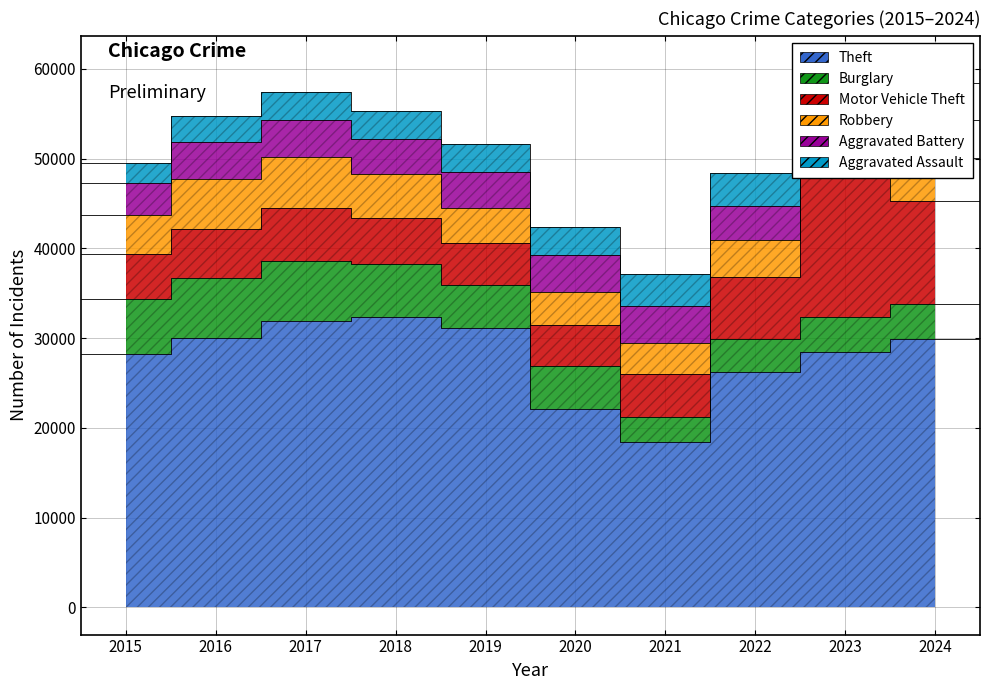

Which series changed the most between 2020 and 2024?

Theft